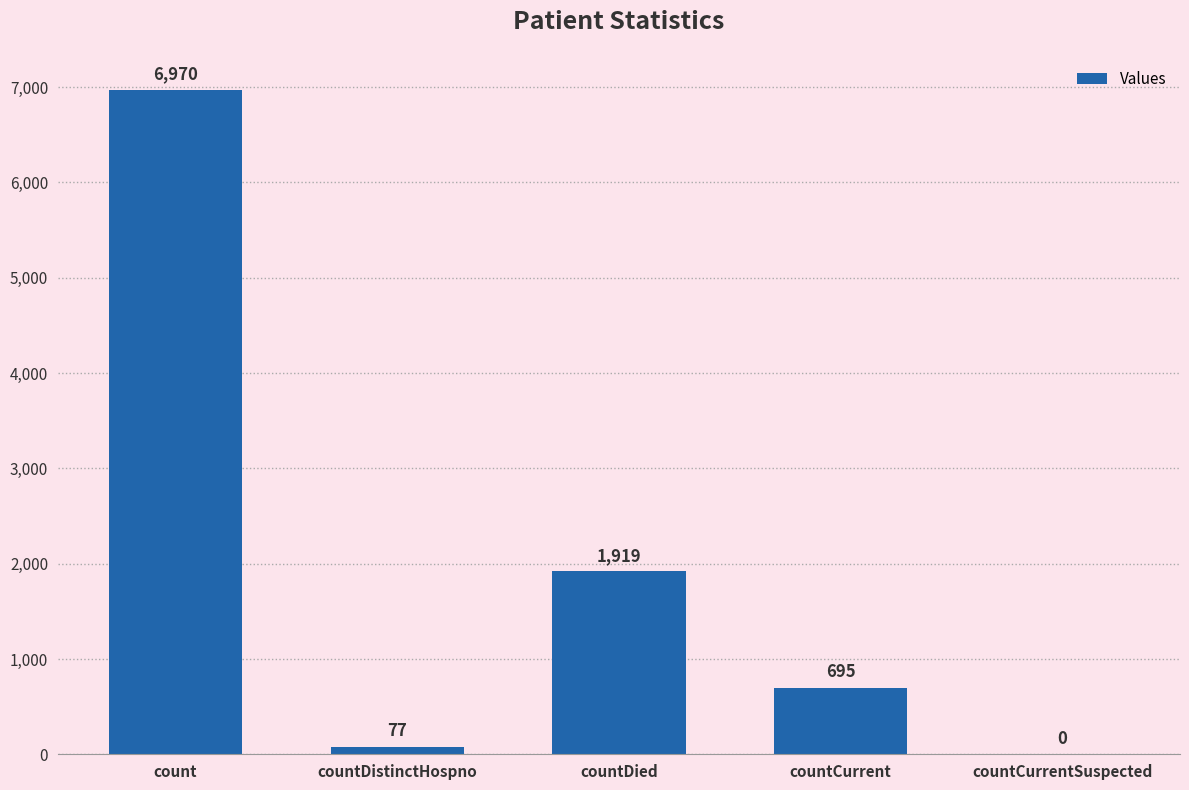

True or false: the data shows 0 at countCurrentSuspected.

True